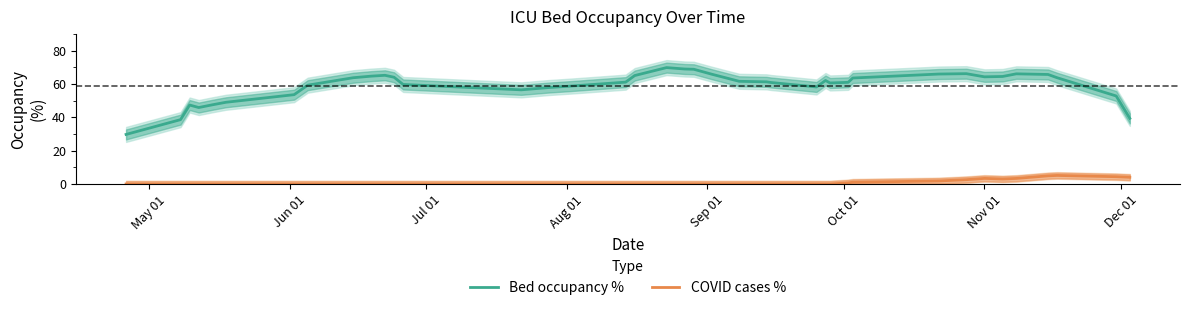

What are all the series names shown in the legend?

Bed occupancy %, COVID cases %